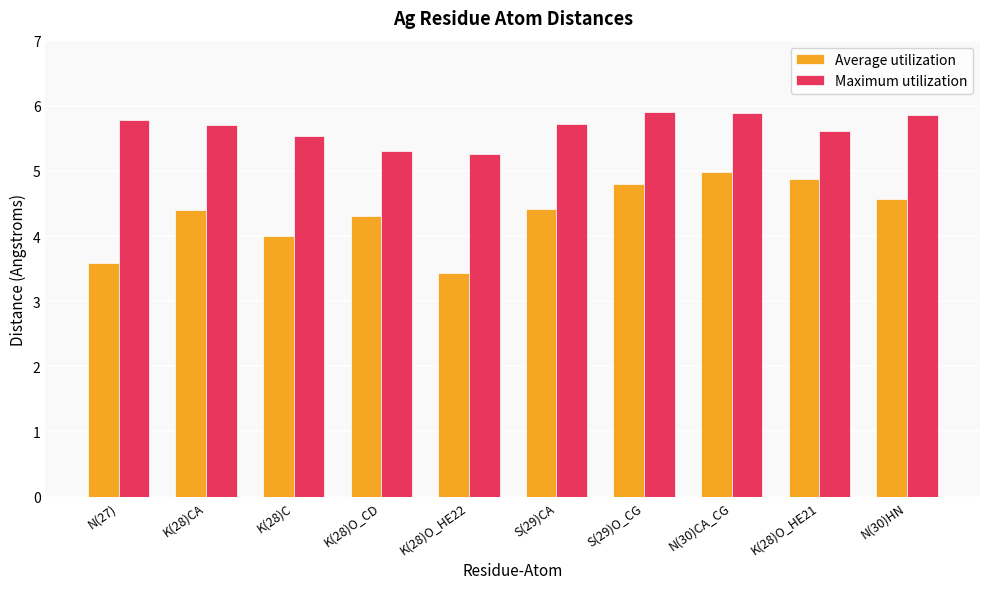

How many groups of bars are there?

10